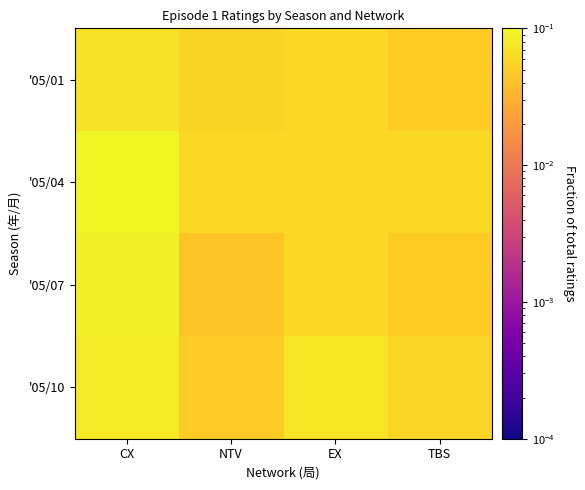

Reading left to right, list all the values displayed in this chart.

'05/01: CX=0.1	NTV=0.1	EX=0.1	TBS=0.0
'05/04: CX=0.1	NTV=0.1	EX=0.1	TBS=0.1
'05/07: CX=0.1	NTV=0.0	EX=0.1	TBS=0.0
'05/10: CX=0.1	NTV=0.0	EX=0.1	TBS=0.1